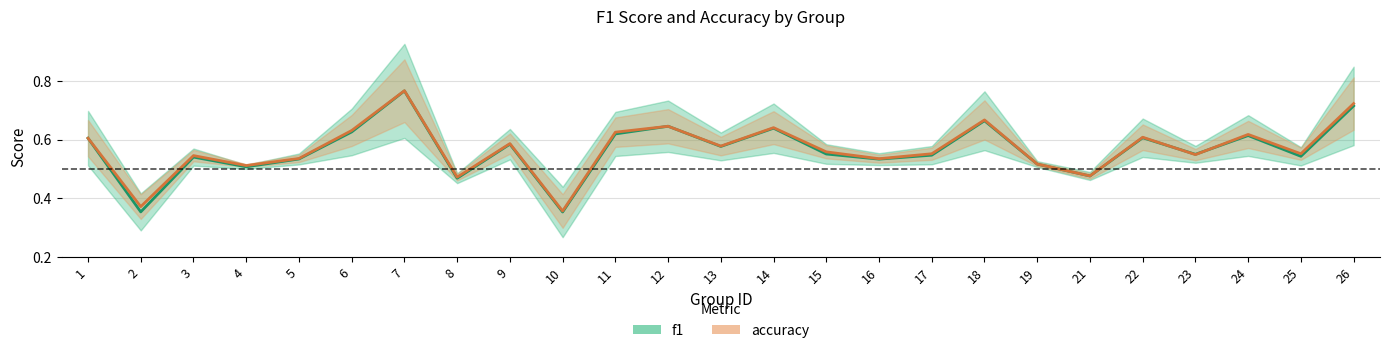

What is the total value across all series at 9?

1.2